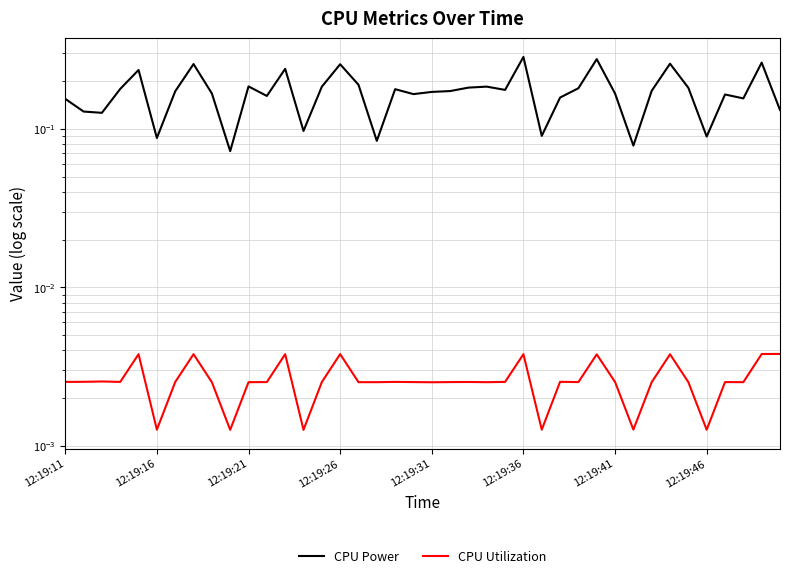

At how many categories does at least one series exceed 0?

40